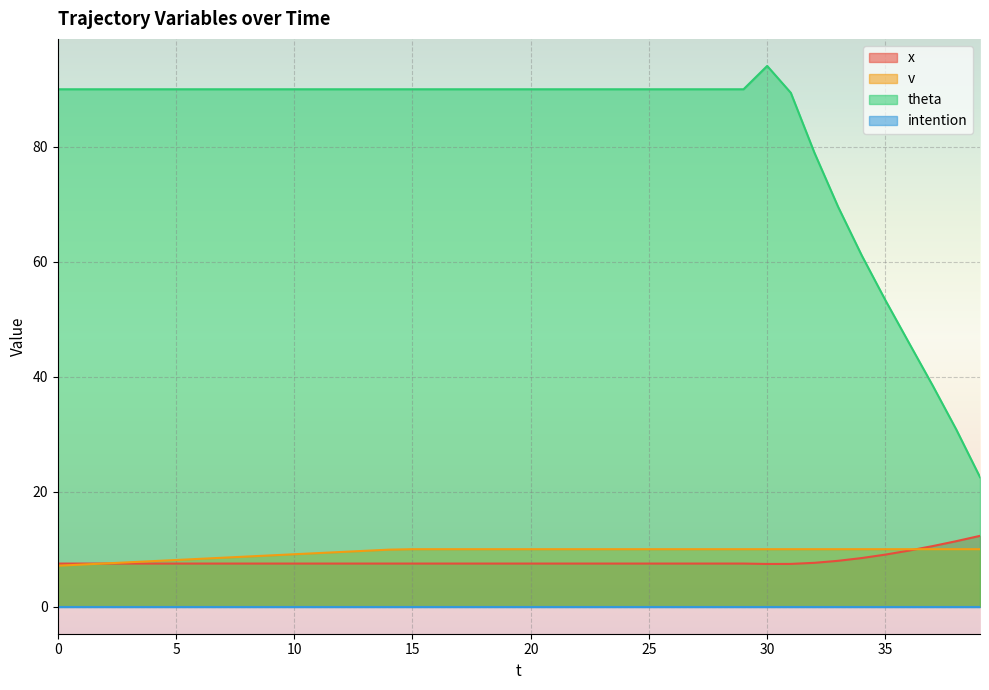

The v series shows 7.1 at 0. True or false?

True